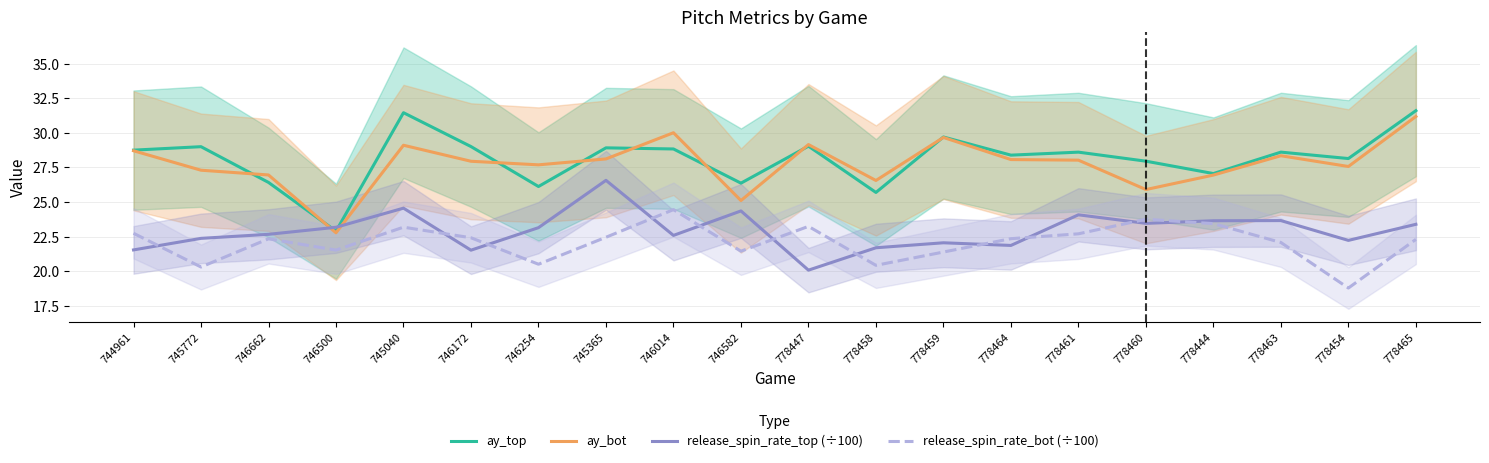

How many values in the ay_top series exceed 28?

13